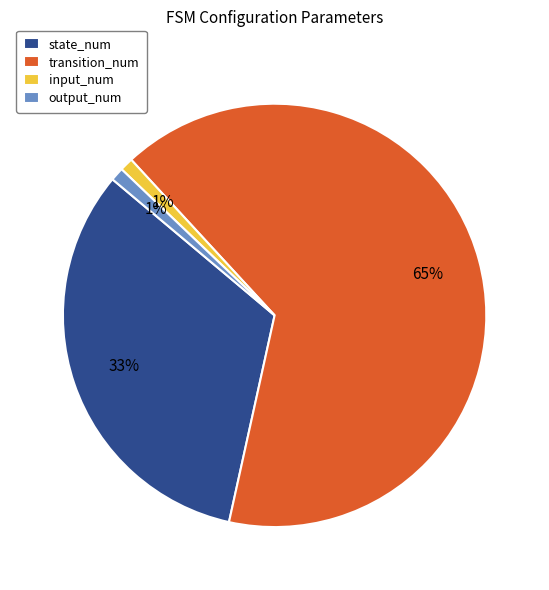

Which category has the biggest portion of the pie?

transition_num